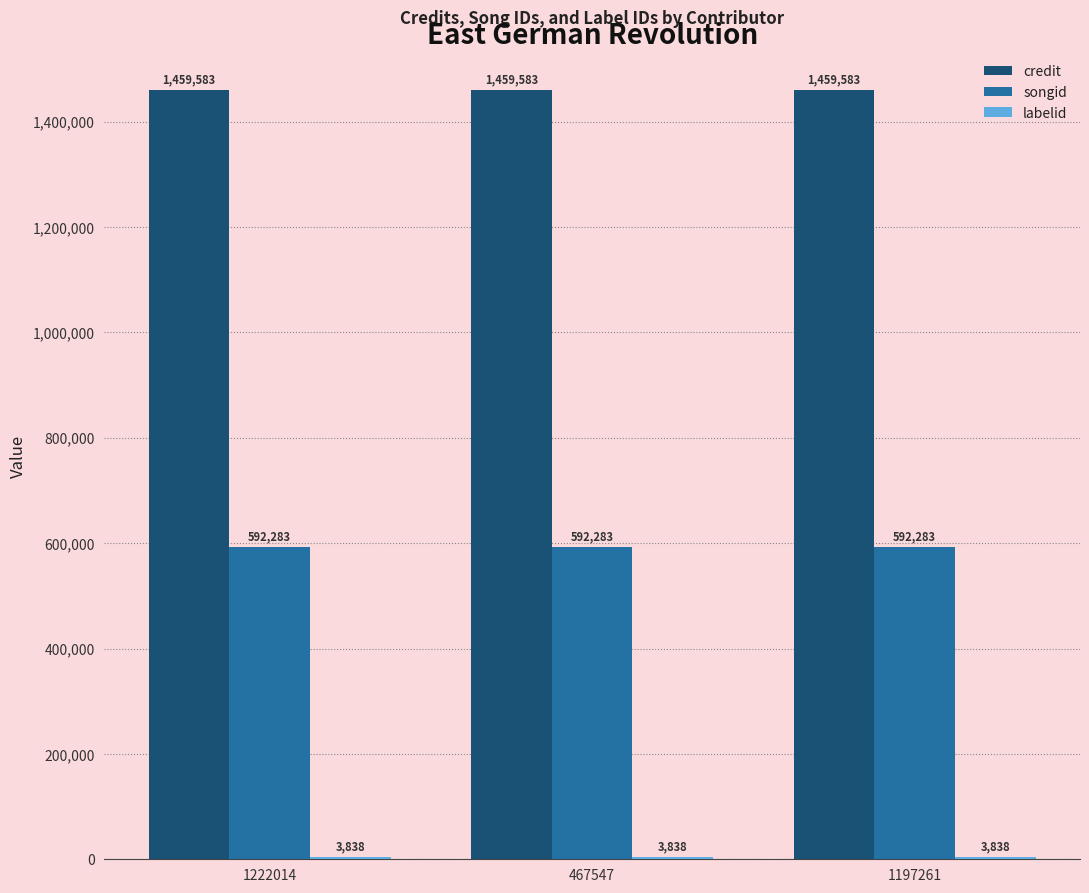

The value of songid at 1197261 is 340415. True or false?

False